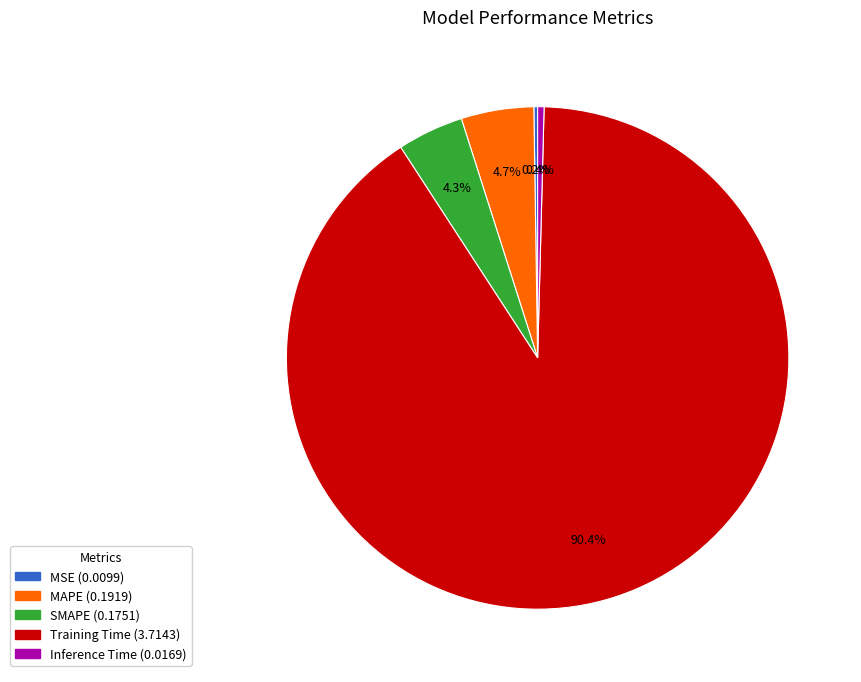

Which category accounts for the majority?

Training Time